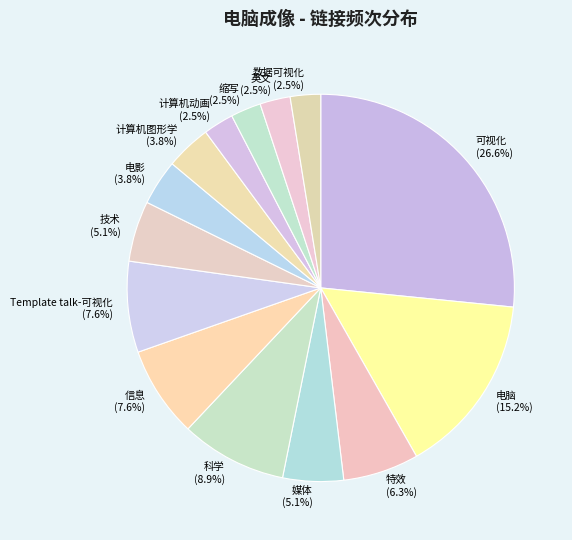

Is it true that 电影 is 17% of the pie?

False